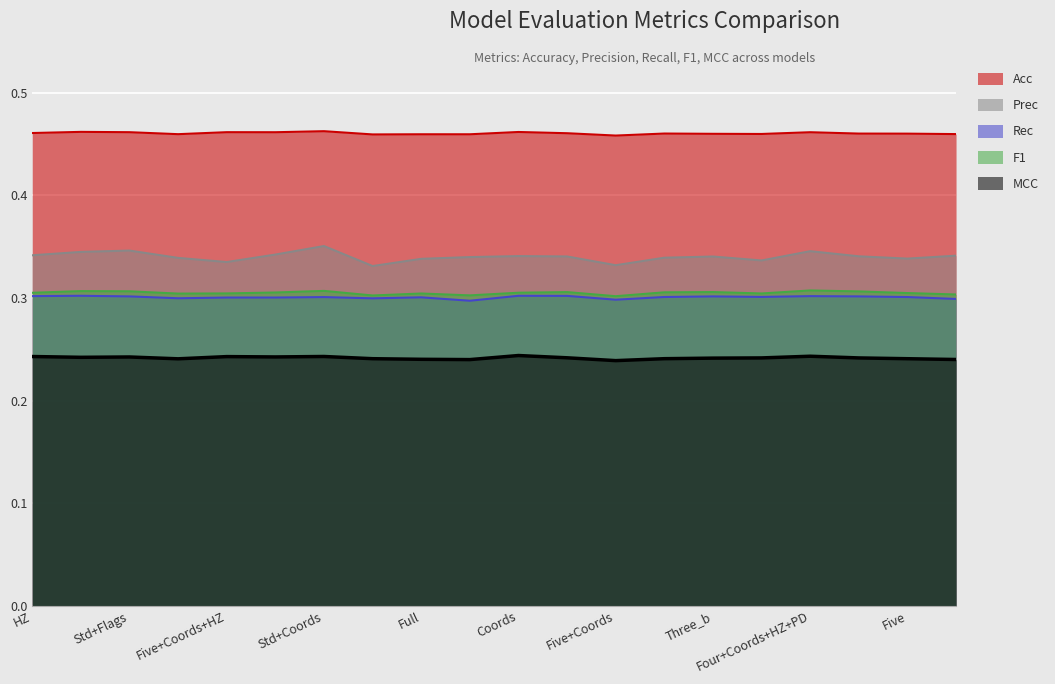

Where is the first local minimum for Rec?

Three_a